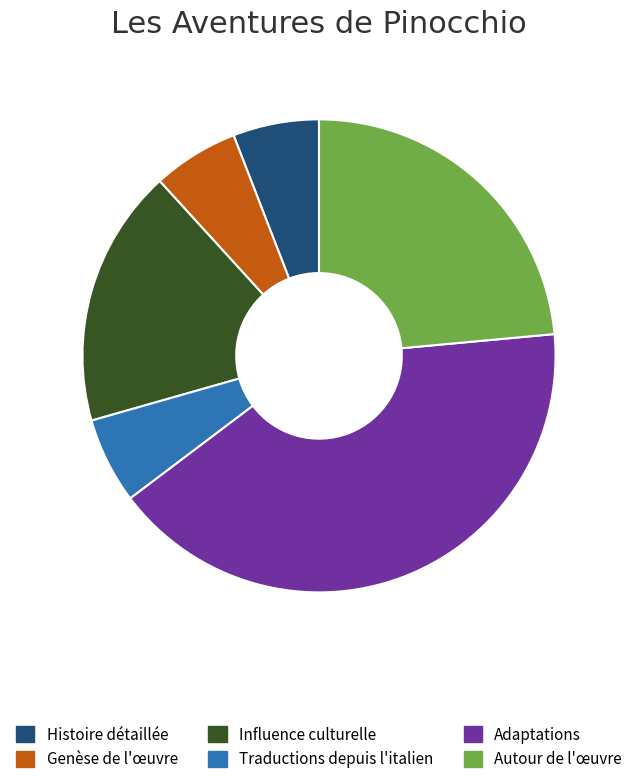

The Traductions depuis l'italien slice represents 6% of the pie. True or false?

True